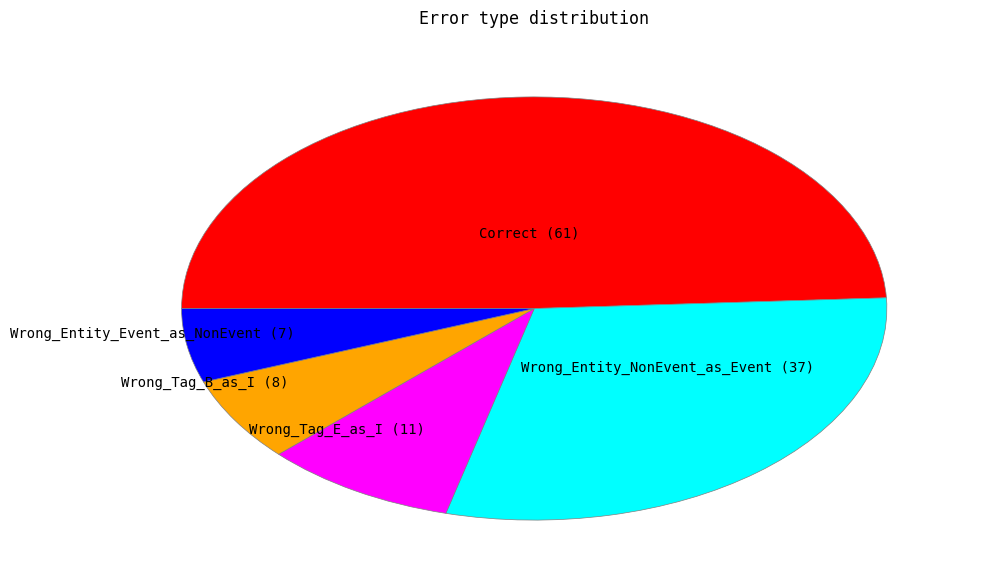

Is there a majority slice in this chart?

No